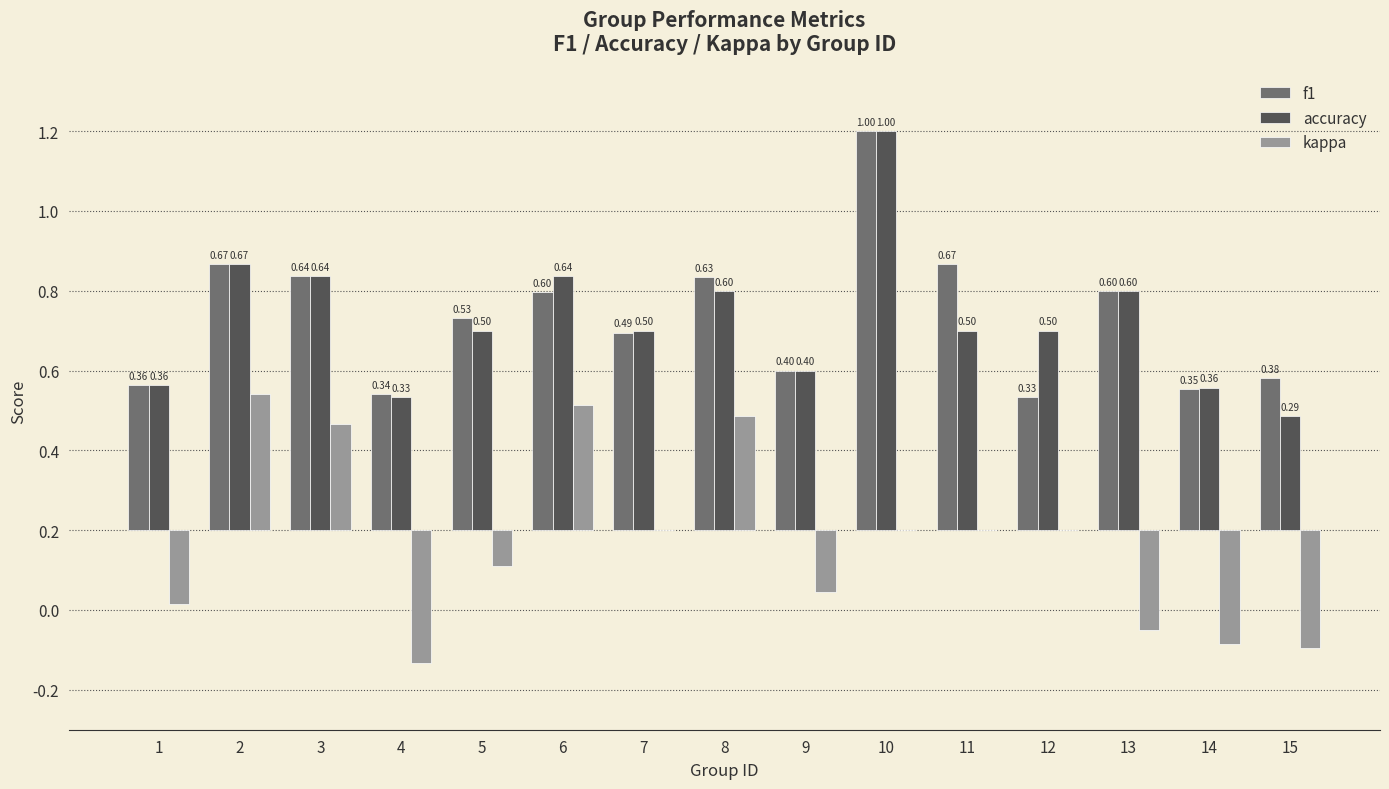

Reading right to left, transcribe all the data shown in this chart.

f1: 15=0.4	14=0.4	13=0.6	12=0.3	11=0.7	10=1.0	9=0.4	8=0.6	7=0.5	6=0.6	5=0.5	4=0.3	3=0.6	2=0.7	1=0.4
accuracy: 15=0.3	14=0.4	13=0.6	12=0.5	11=0.5	10=1.0	9=0.4	8=0.6	7=0.5	6=0.6	5=0.5	4=0.3	3=0.6	2=0.7	1=0.4
kappa: 15=-0.3	14=-0.3	13=-0.2	12=0.0	11=0.0	10=0.0	9=-0.2	8=0.3	7=0.0	6=0.3	5=-0.1	4=-0.3	3=0.3	2=0.3	1=-0.2